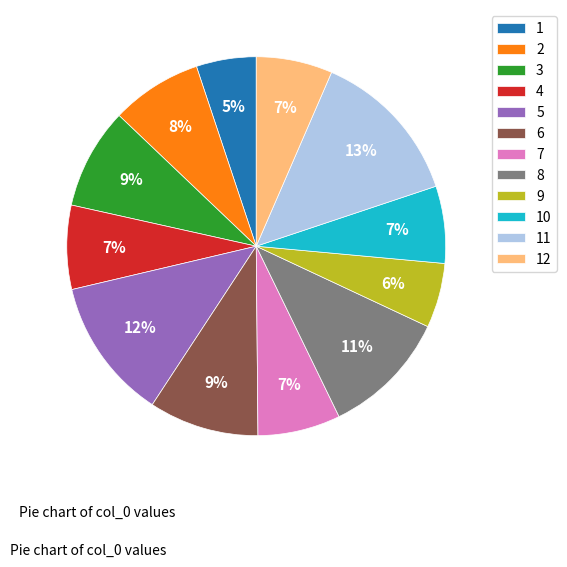

What is the largest slice in the pie chart?

11